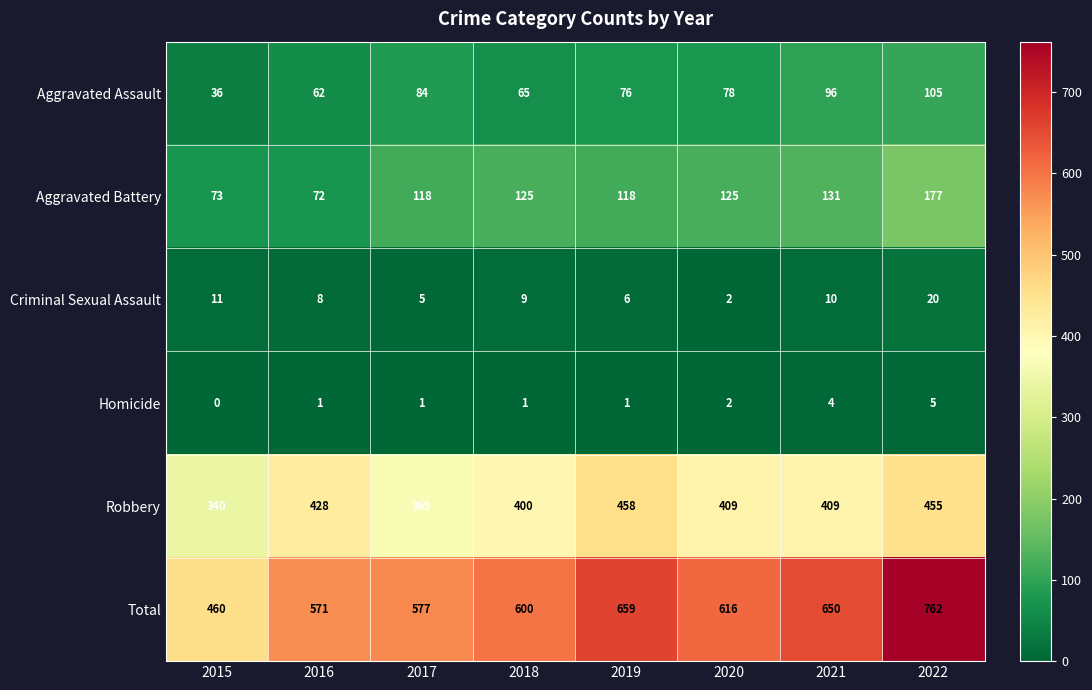

At which category is the sum across all series the highest?

2022